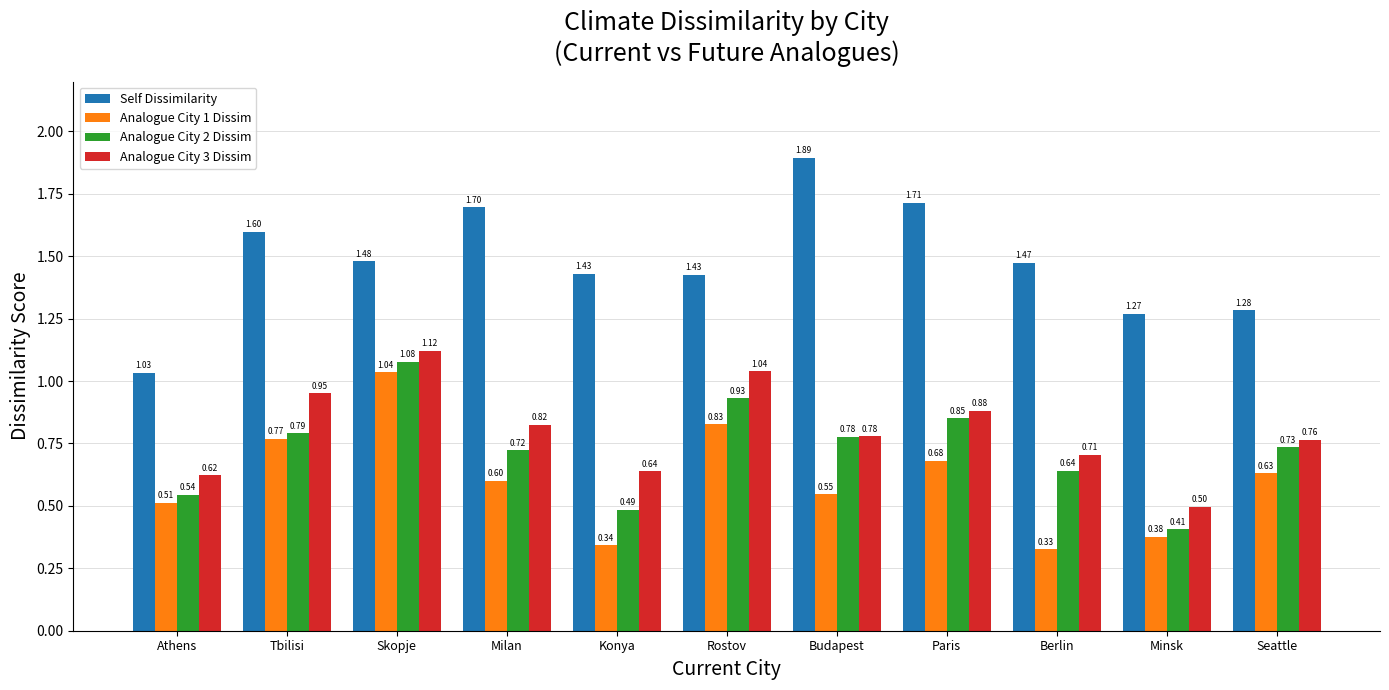

At which category is the sum across all series the highest?

Skopje